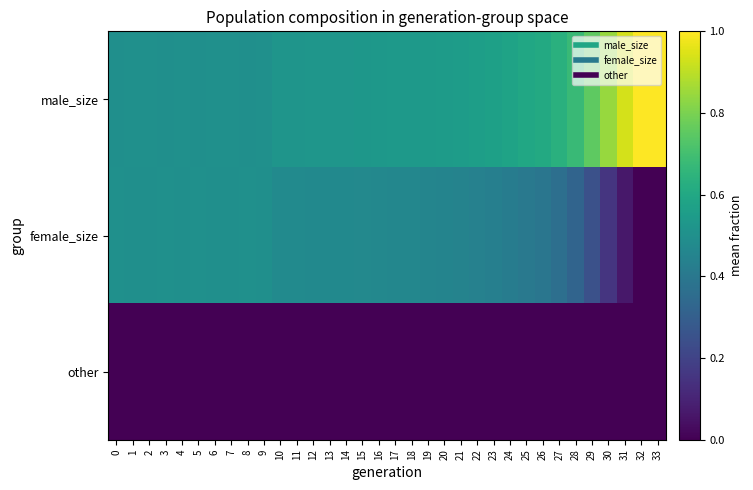

Reading right to left, extract all data points from this chart.

row_0: 33=1.0	32=1.0	31=0.9	30=0.8	29=0.8	28=0.7	27=0.6	26=0.6	25=0.6	24=0.6	23=0.6	22=0.6	21=0.6	20=0.5	19=0.5	18=0.5	17=0.5	16=0.5	15=0.5	14=0.5	13=0.5	12=0.5	11=0.5	10=0.5	9=0.5	8=0.5	7=0.5	6=0.5	5=0.5	4=0.5	3=0.5	2=0.5	1=0.5	0=0.5
row_1: 33=0.0	32=0.0	31=0.1	30=0.2	29=0.2	28=0.3	27=0.4	26=0.4	25=0.4	24=0.4	23=0.4	22=0.4	21=0.4	20=0.5	19=0.5	18=0.5	17=0.5	16=0.5	15=0.5	14=0.5	13=0.5	12=0.5	11=0.5	10=0.5	9=0.5	8=0.5	7=0.5	6=0.5	5=0.5	4=0.5	3=0.5	2=0.5	1=0.5	0=0.5
row_2: 33=0.0	32=0.0	31=0.0	30=0.0	29=0.0	28=0.0	27=0.0	26=0.0	25=0.0	24=0.0	23=0.0	22=0.0	21=0.0	20=0.0	19=0.0	18=0.0	17=0.0	16=0.0	15=0.0	14=0.0	13=0.0	12=0.0	11=0.0	10=0.0	9=0.0	8=0.0	7=0.0	6=0.0	5=0.0	4=0.0	3=0.0	2=0.0	1=0.0	0=0.0